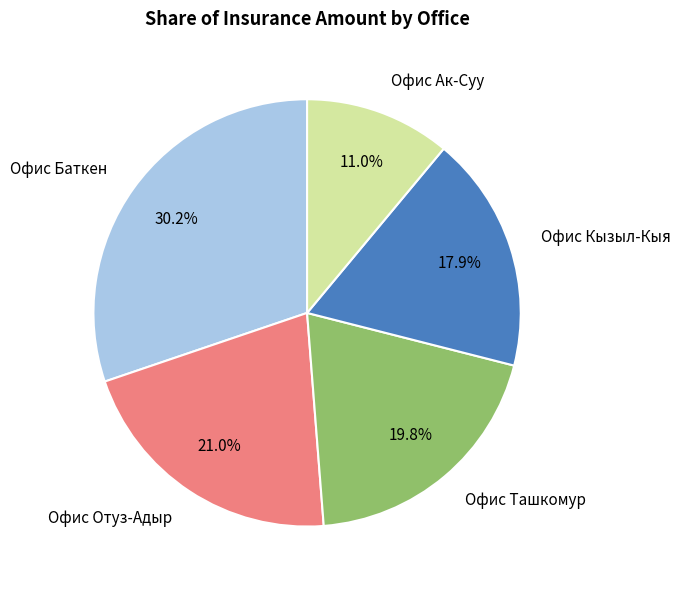

Count the number of slices in the pie.

5